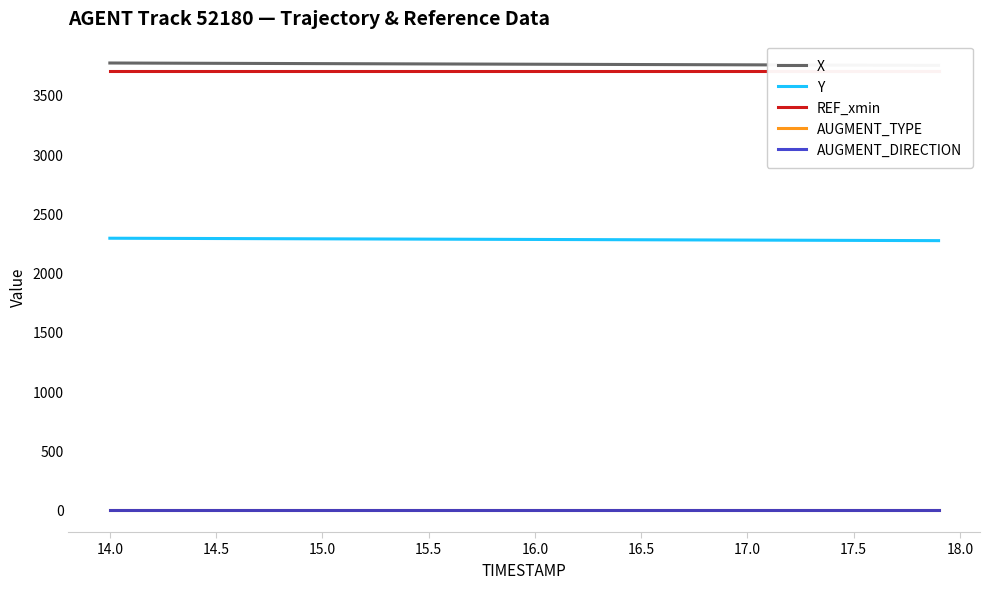

What is the value of the AUGMENT_TYPE point at the 17th from the left?

1.0